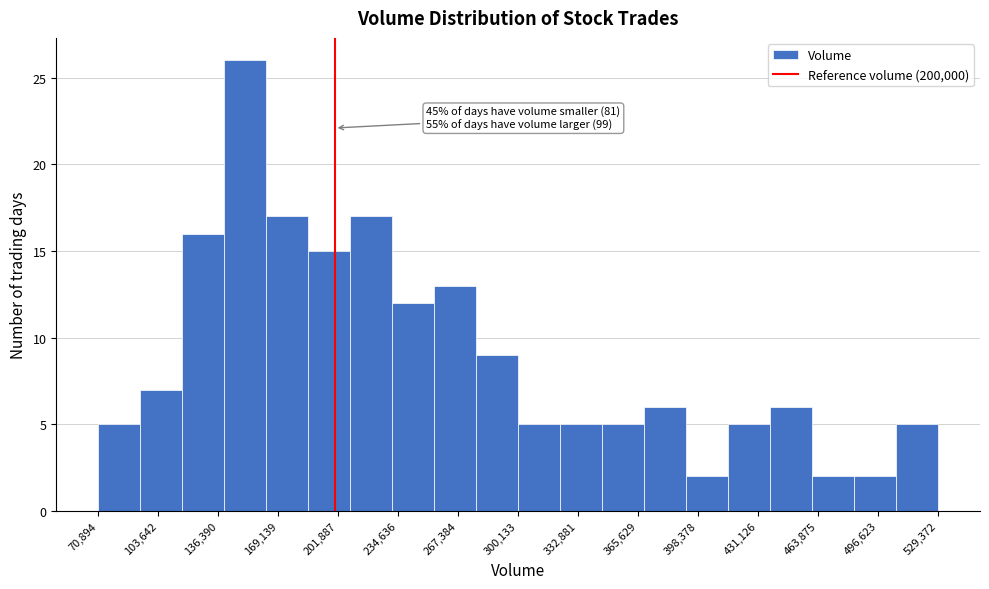

Which range on the x-axis has the tallest bar?

140000 to 165000